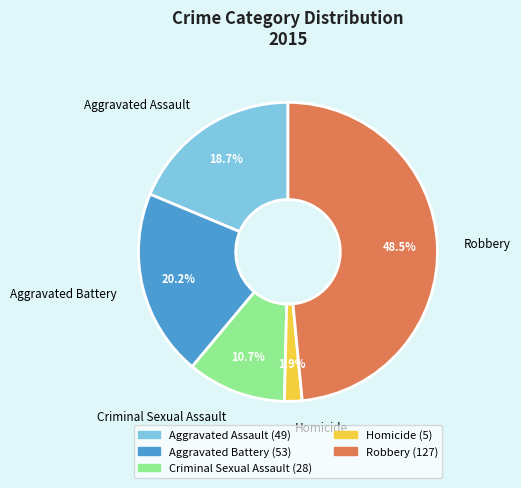

To the nearest percent, what portion does Homicide represent?

2%